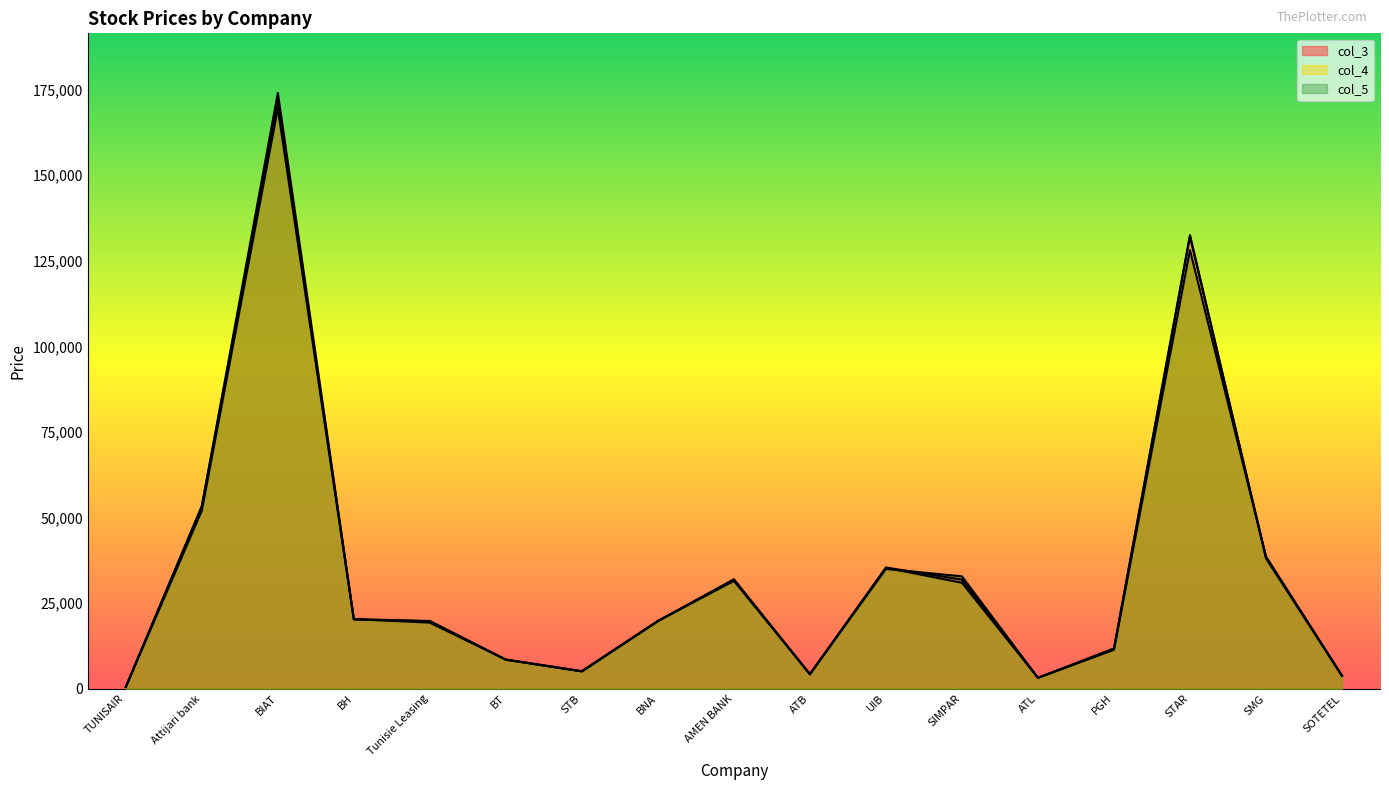

How many interior local valleys does the col_4 series have?

3